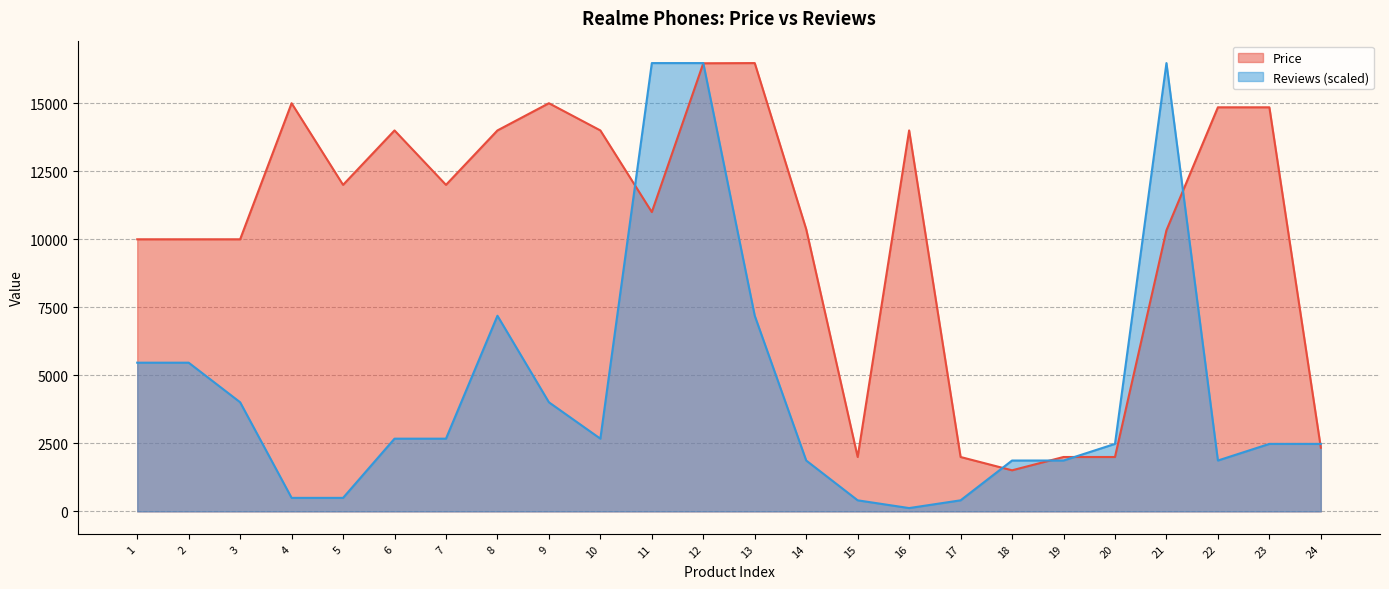

How many interior local peaks does the Reviews series have?

2